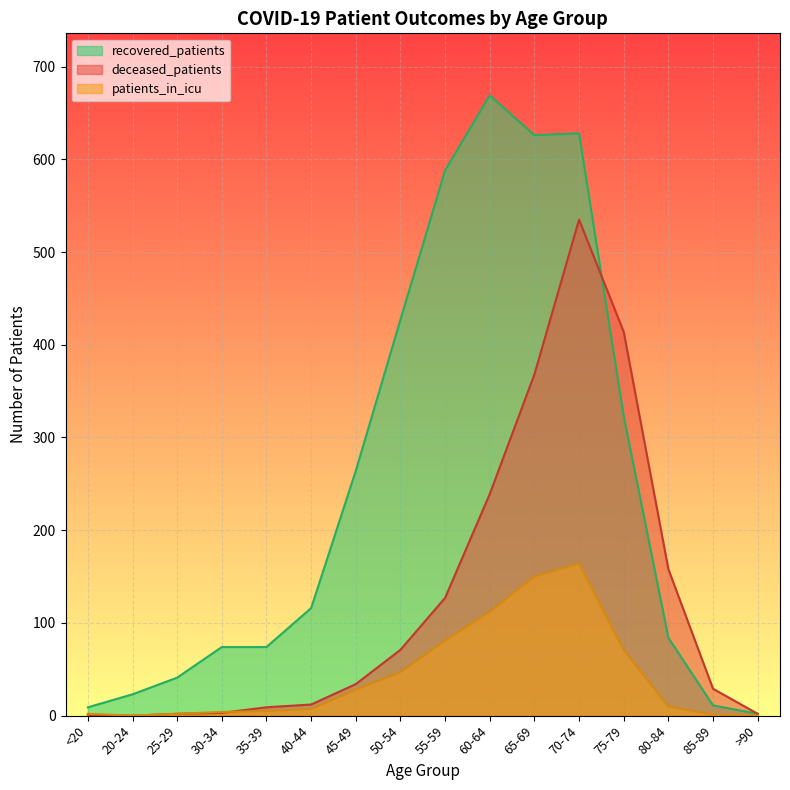

Where do recovered_patients and deceased_patients first cross each other?

70-74 and 75-79